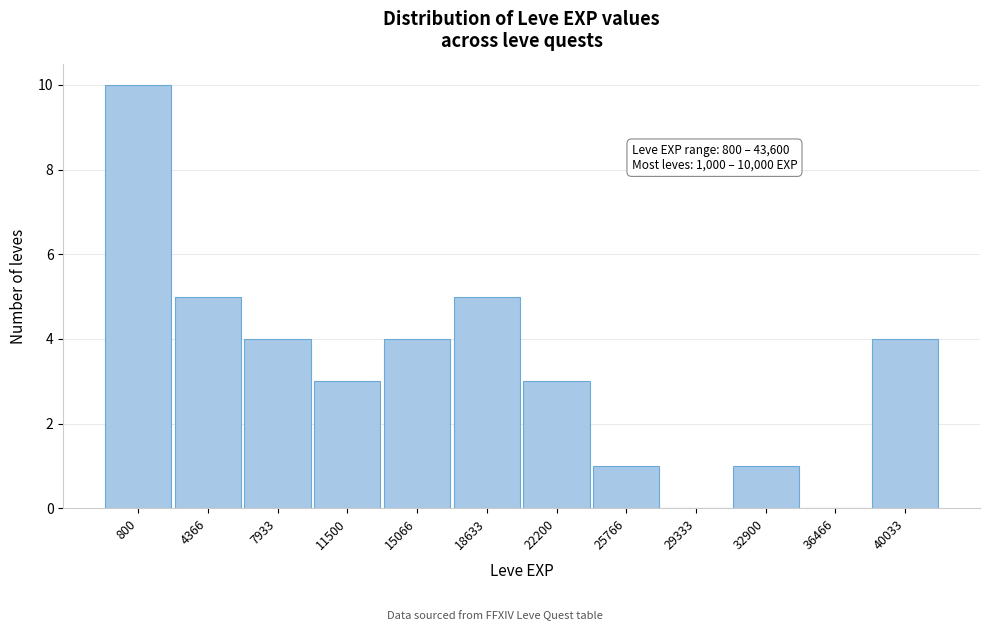

Reading left to right, what are all the values shown in this chart?

800=10	4366=5	7933=4	11500=3	15066=4	18633=5	22200=3	25766=1	29333=0	32900=1	36466=0	40033=4